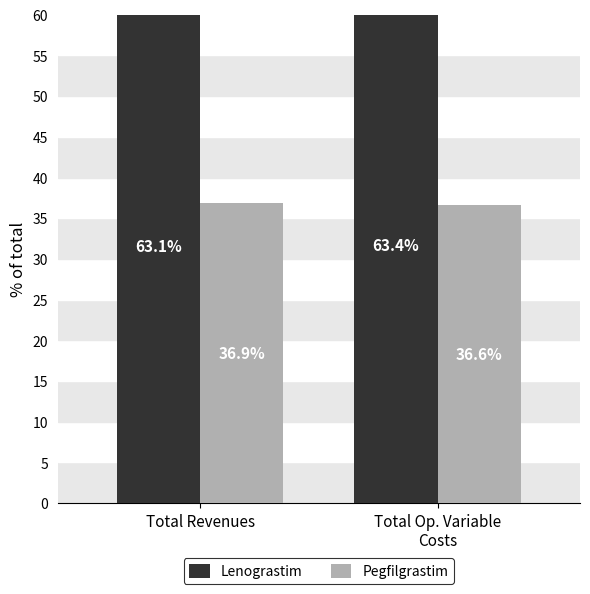

What is the label of the 1st bar from the left?

Total Revenues